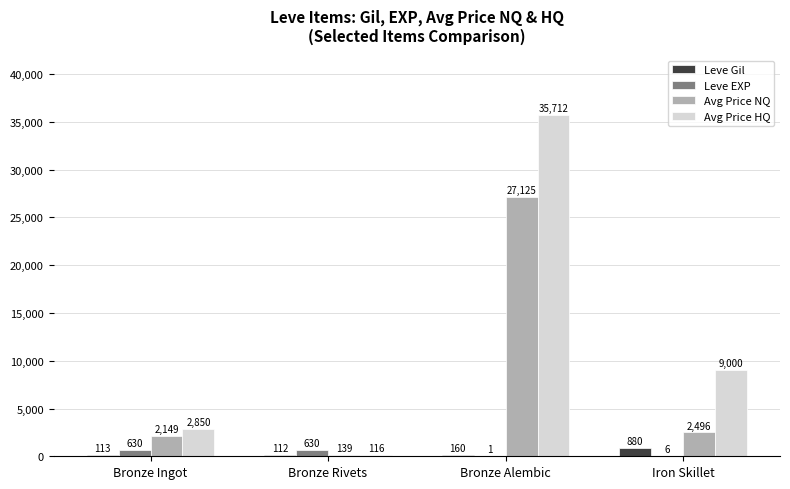

Between Bronze Rivets and Bronze Alembic, which series saw the biggest shift?

Avg Price HQ